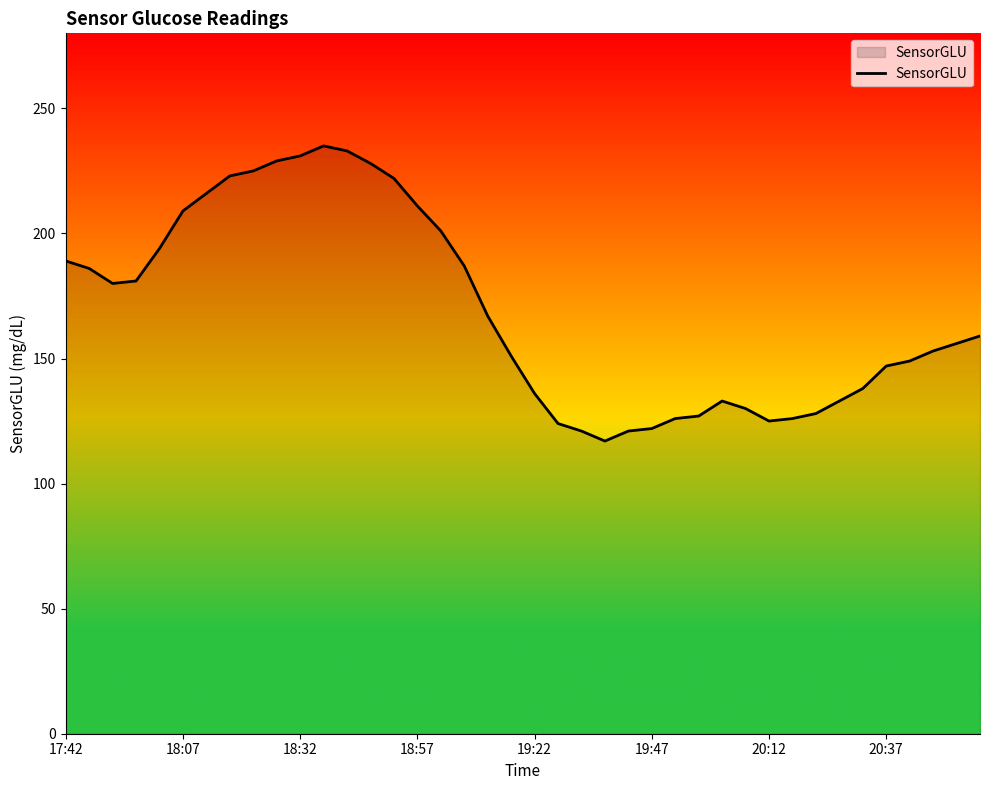

What is the smallest value displayed?

117